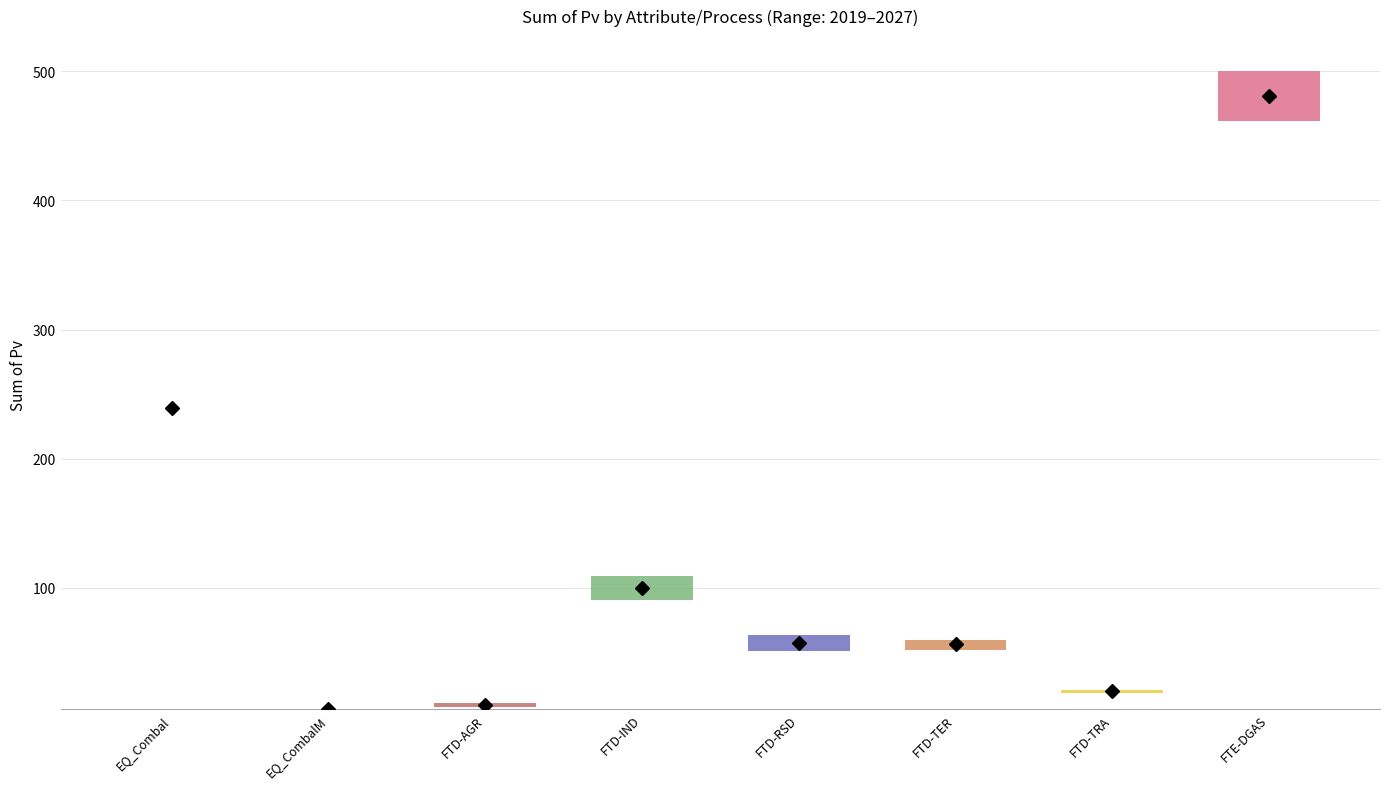

At which label is 2023 closest to 241?

EQ_Combal